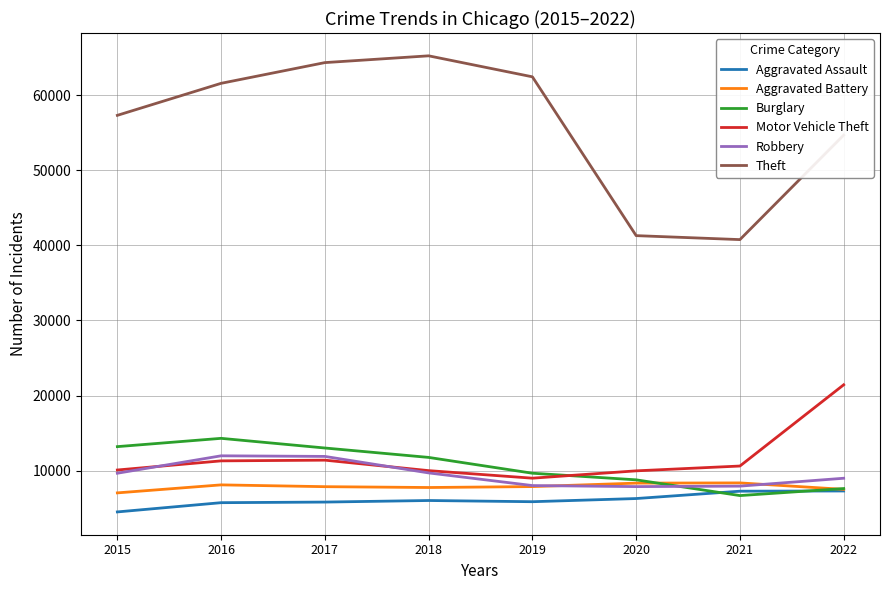

Between 2016 and 2020, which series saw the biggest shift?

Theft